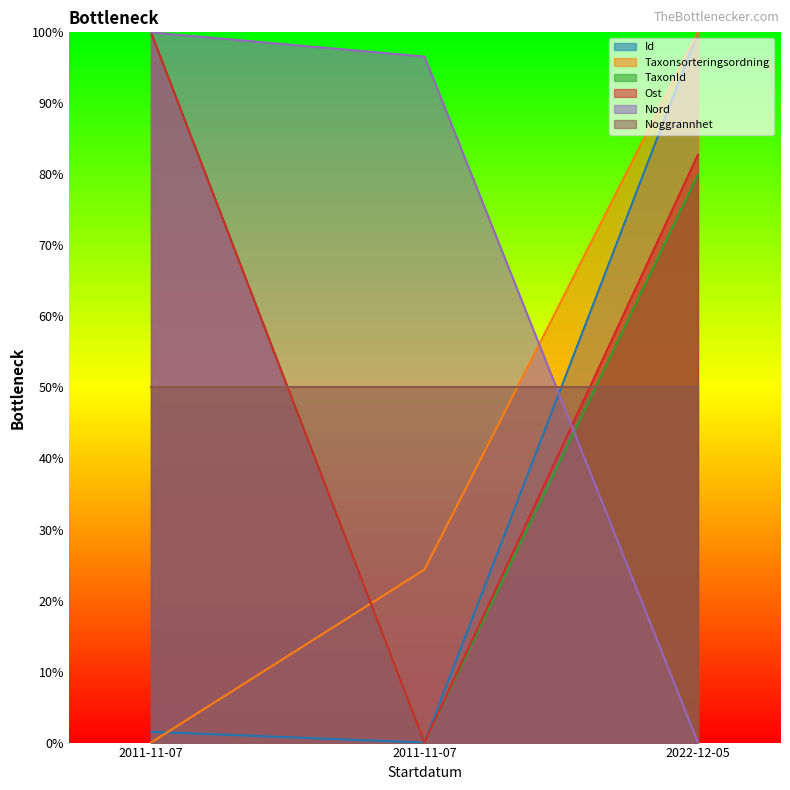

The value of Id at 2022-12-05 is 100.0. True or false?

True